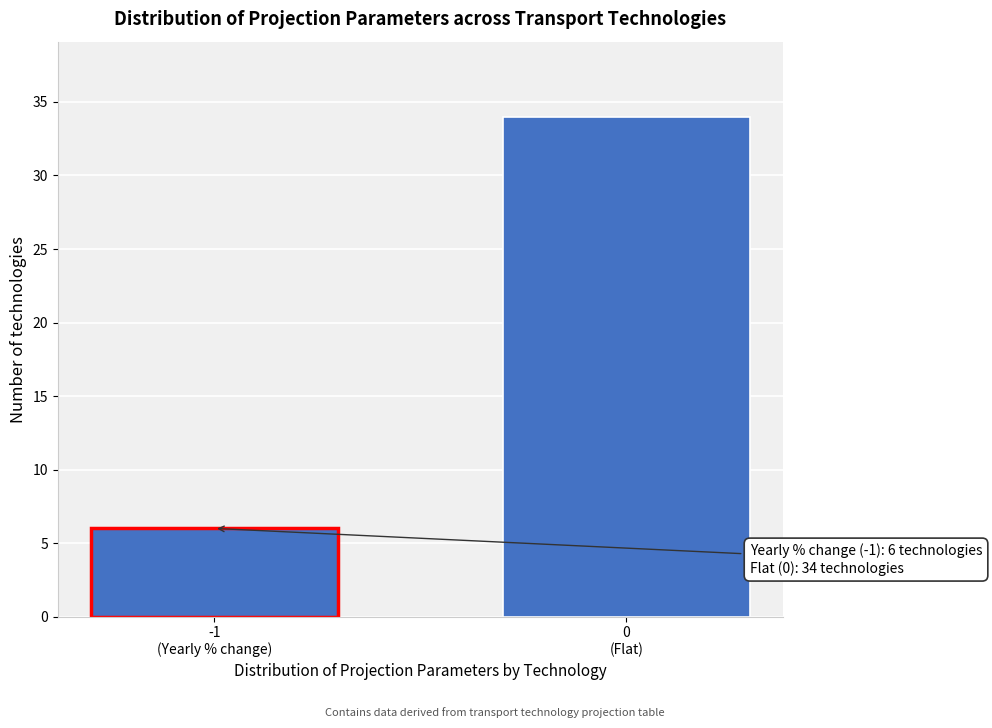

Reading right to left, extract all data points from this chart.

34	6